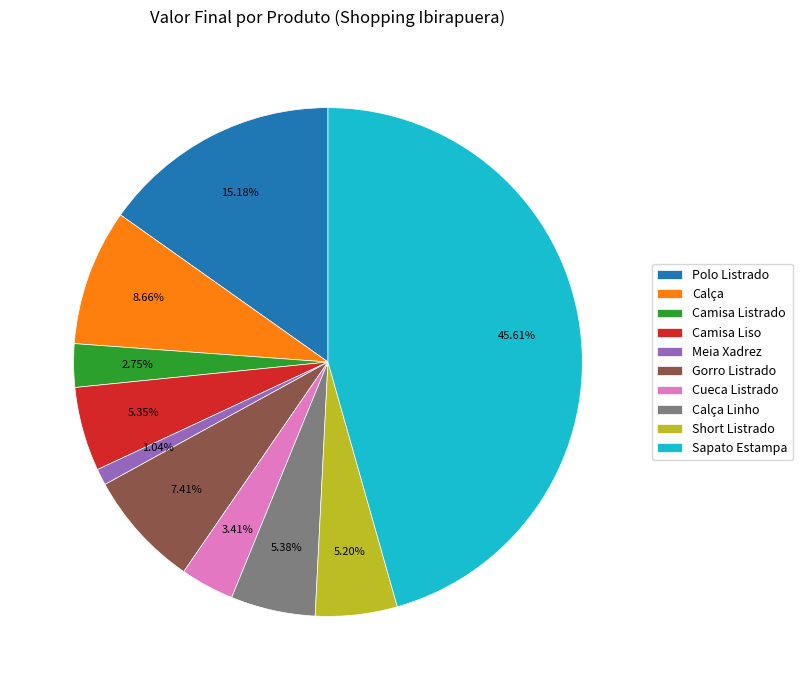

What is the ratio of the value at Calça Linho to the value at Calça?

0.6